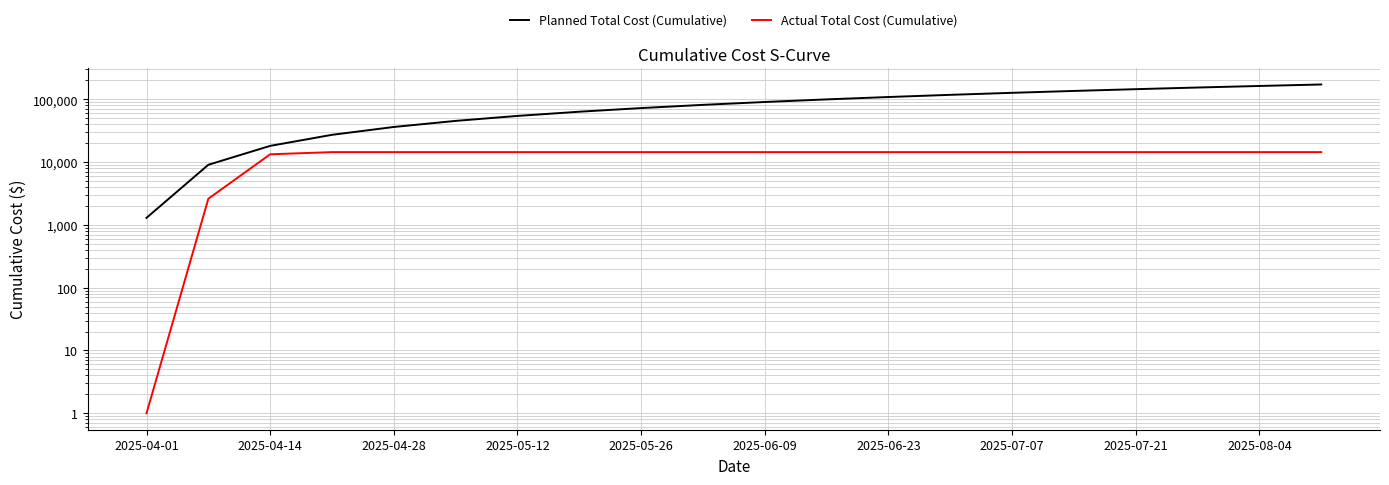

What is the difference between the maximum and minimum values in the Actual Total Cost (Cumulative) series?

14445.2